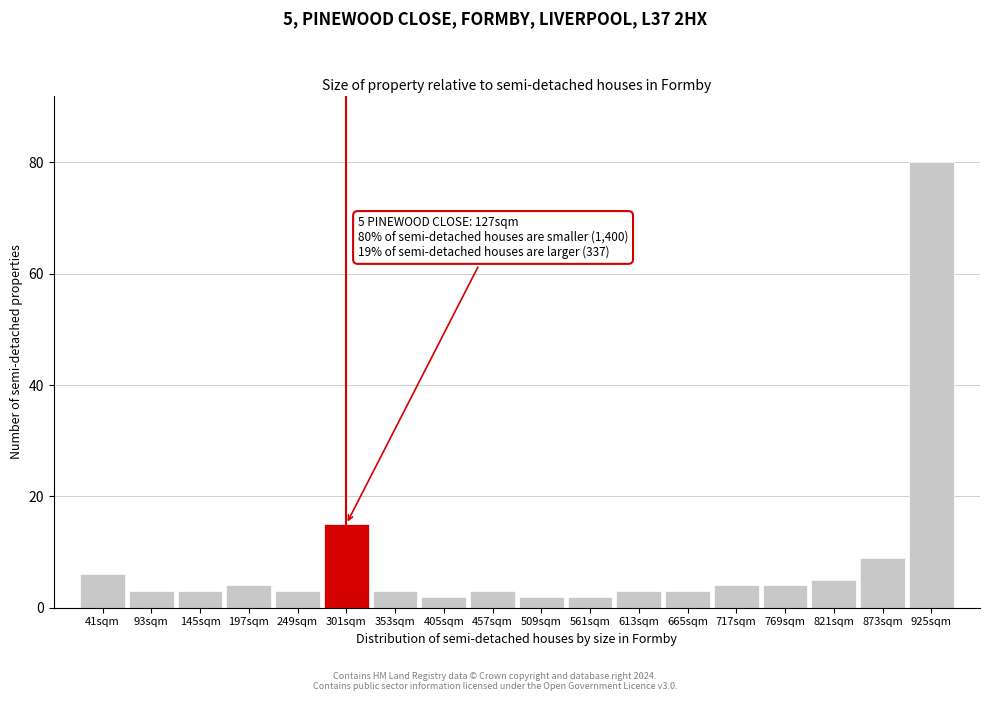

Reading right to left, transcribe all the data shown in this chart.

80	9	5	4	4	3	3	2	2	3	2	3	15	3	4	3	3	6